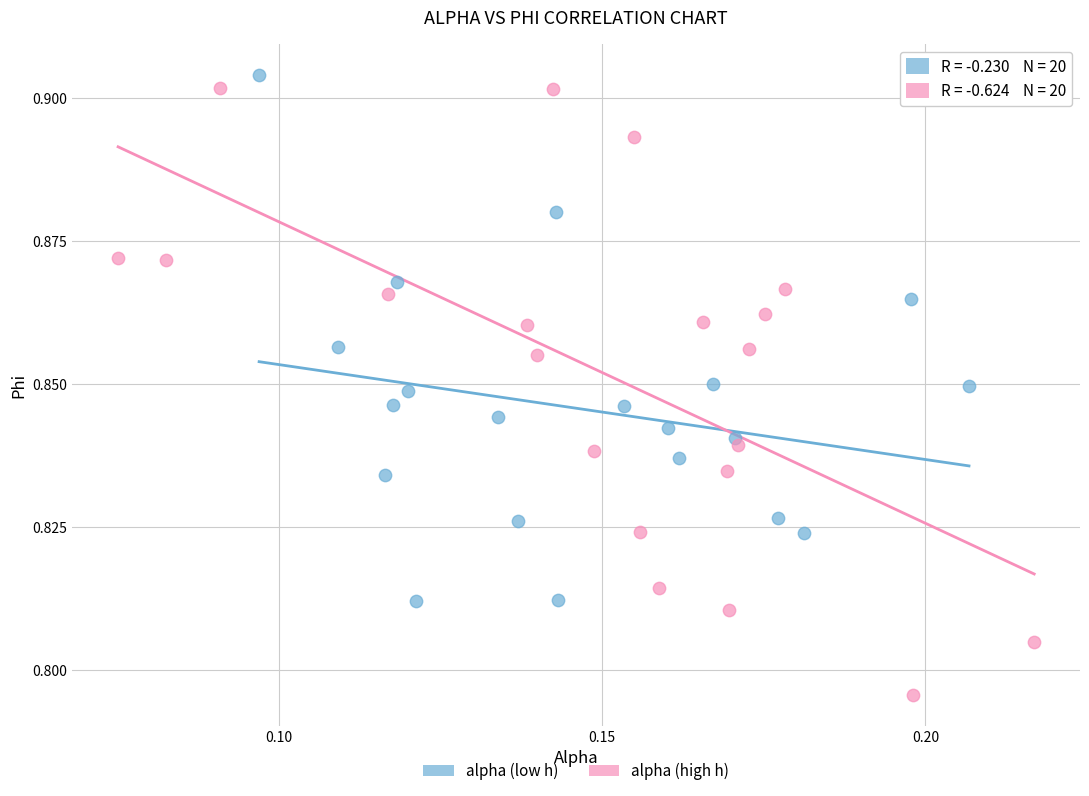

Which series reaches the minimum Y coordinate?

alpha (high h)